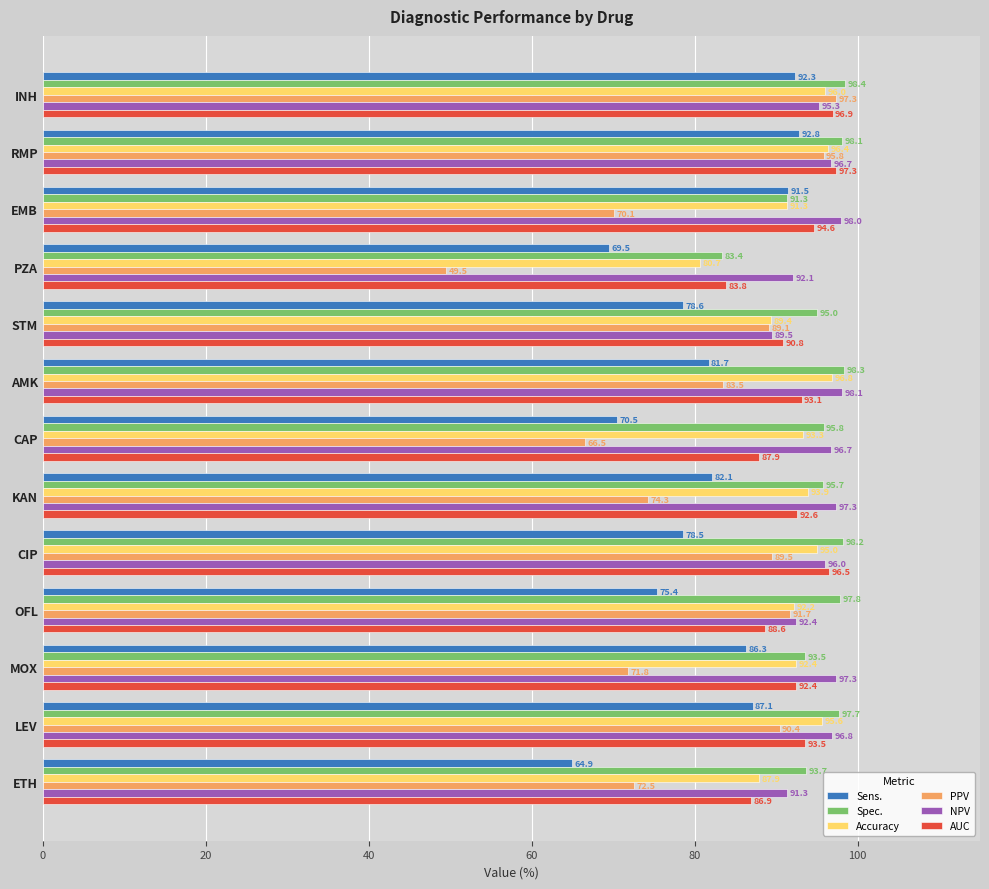

How many values in the AUC series are below 92?

5